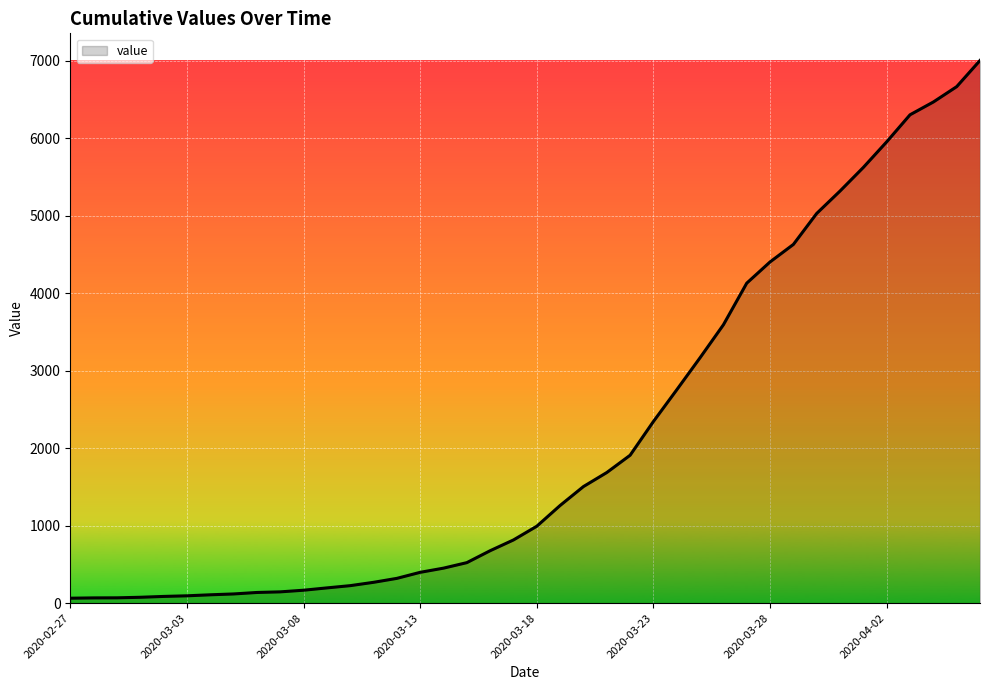

What is the difference between the maximum and minimum values?

6940